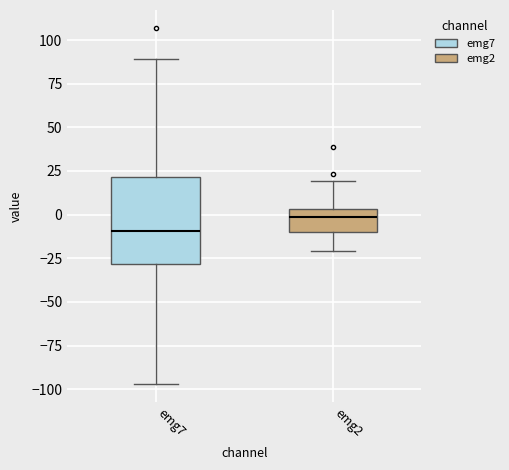

Which box has the highest median line?

emg2